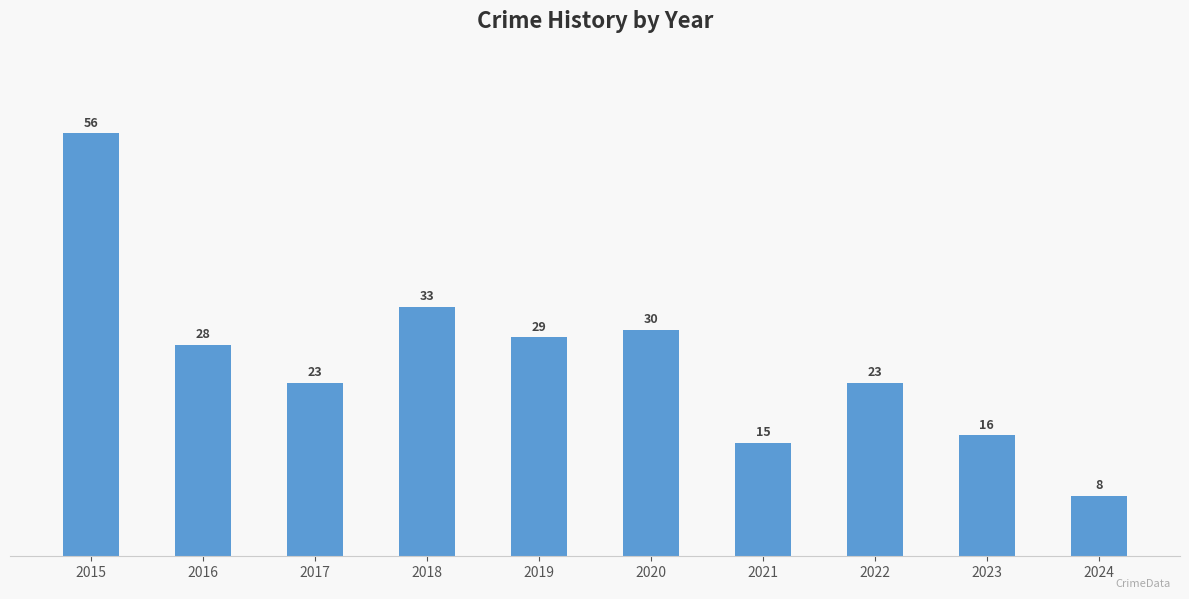

The chart shows a value of 11 at 2017. True or false?

False